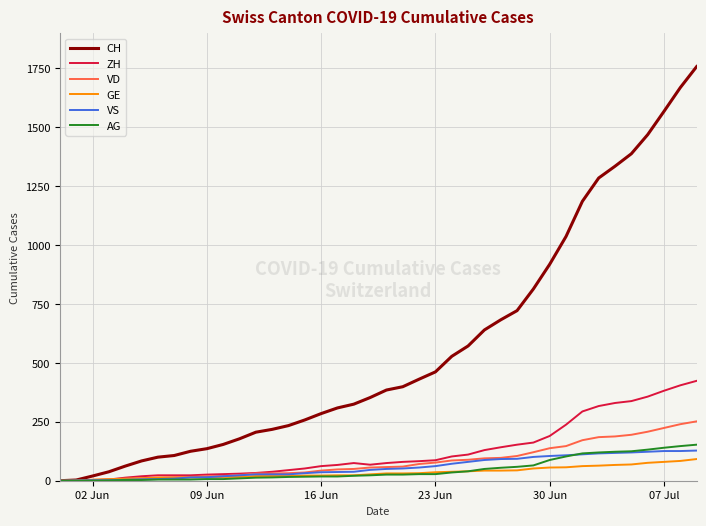

Which series has the largest total across all categories?

CH